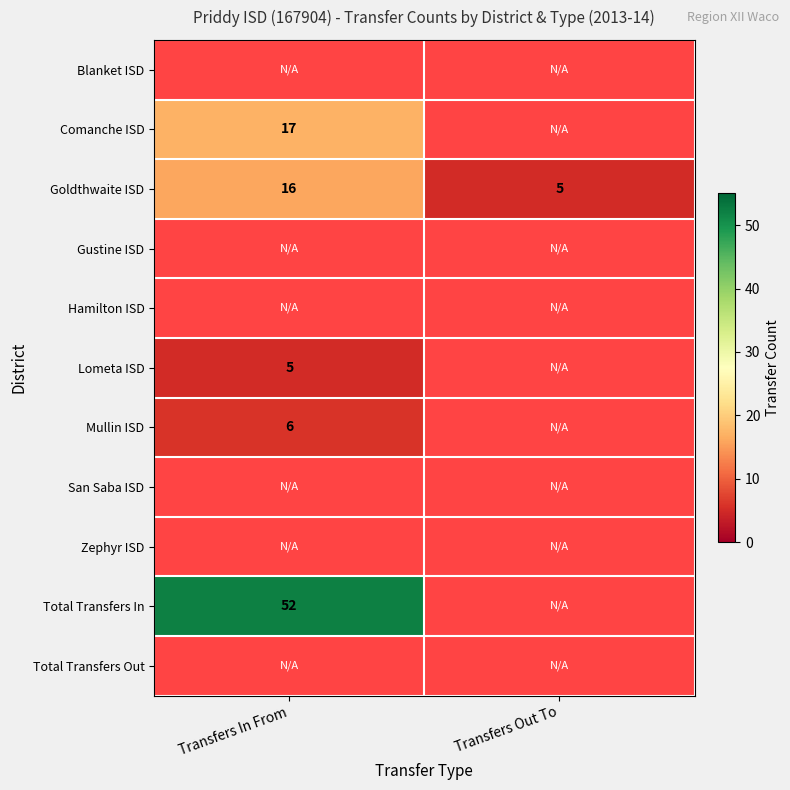

What is the difference between the highest and lowest values at Transfers Out To?

5